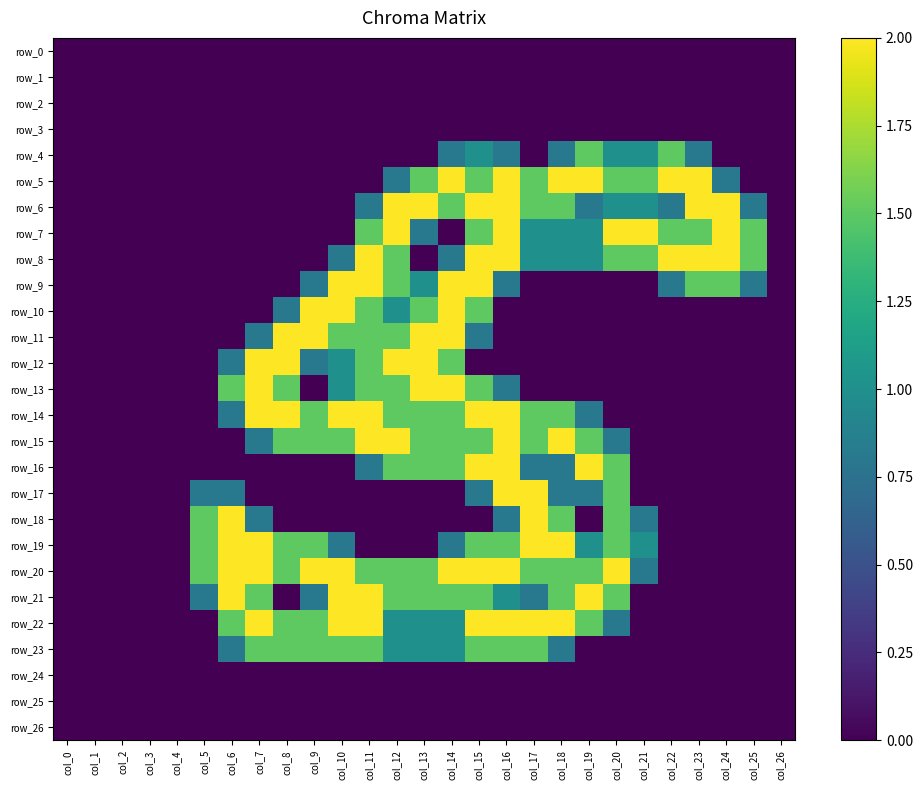

Which series has the widest spread of values?

row_5